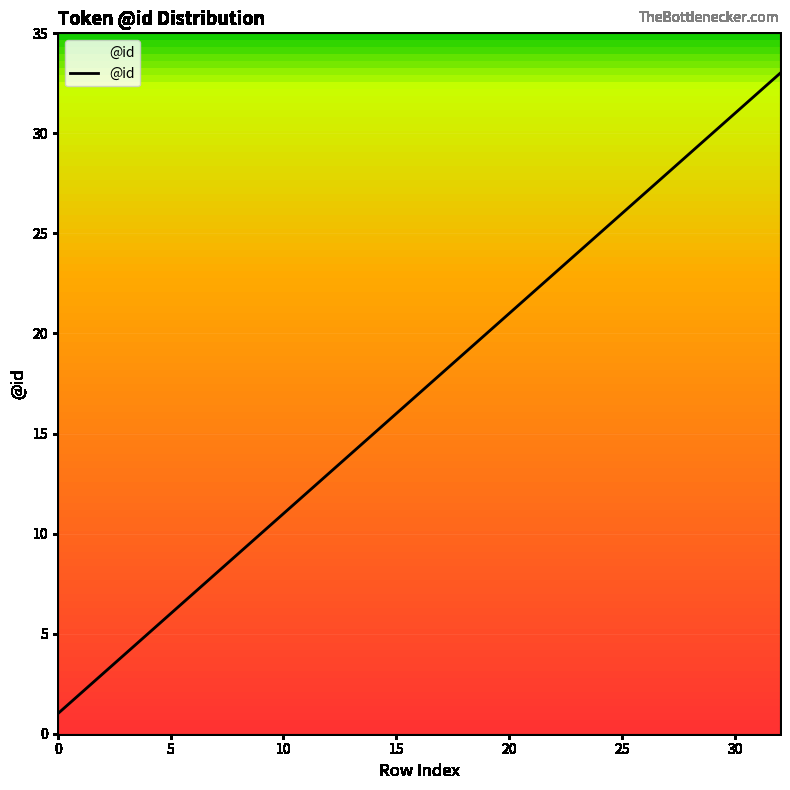

How many lines are shown in the chart?

1